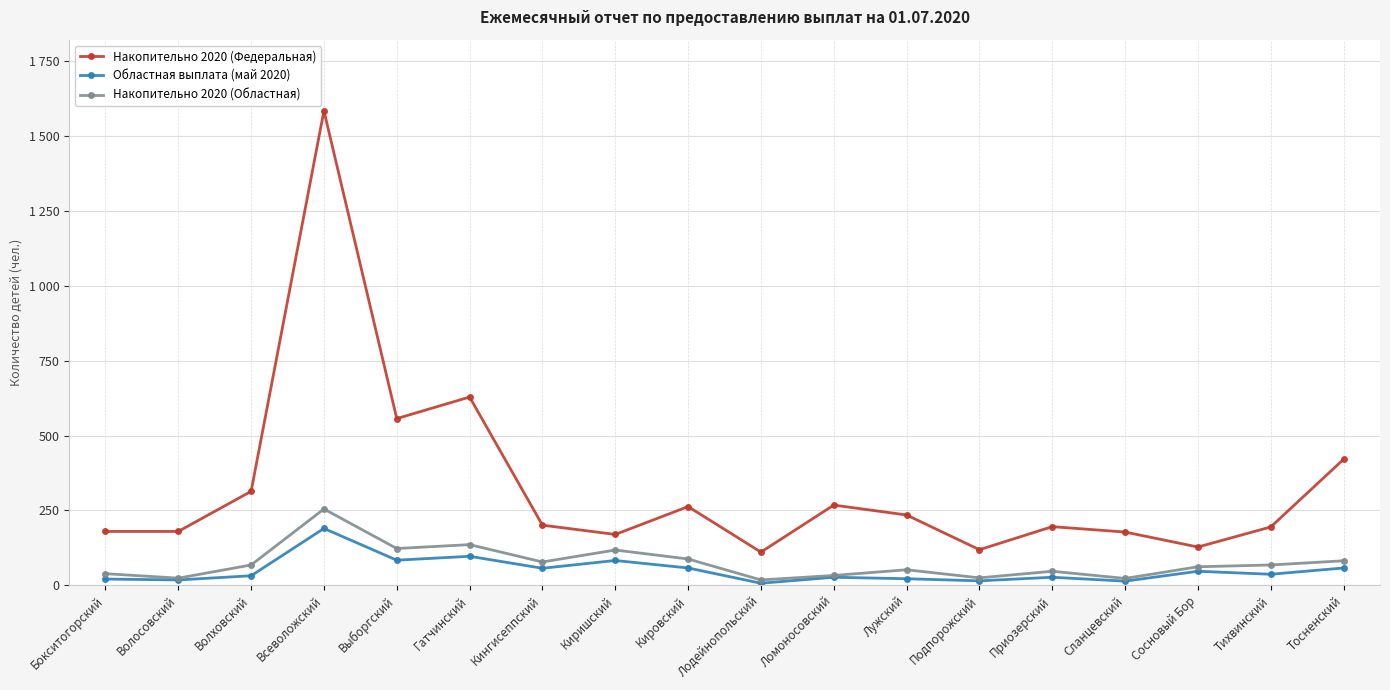

At Тосненский, list the series in order from smallest to largest.

Областная выплата (май 2020), Накопительно 2020 (Областная), Накопительно 2020 (Федеральная)